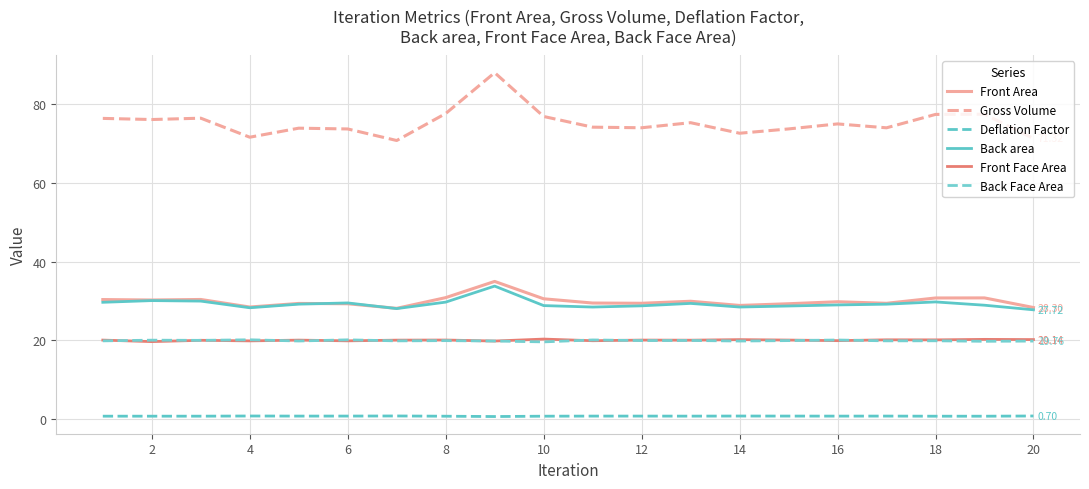

Does the chart have visible grid lines?

Yes